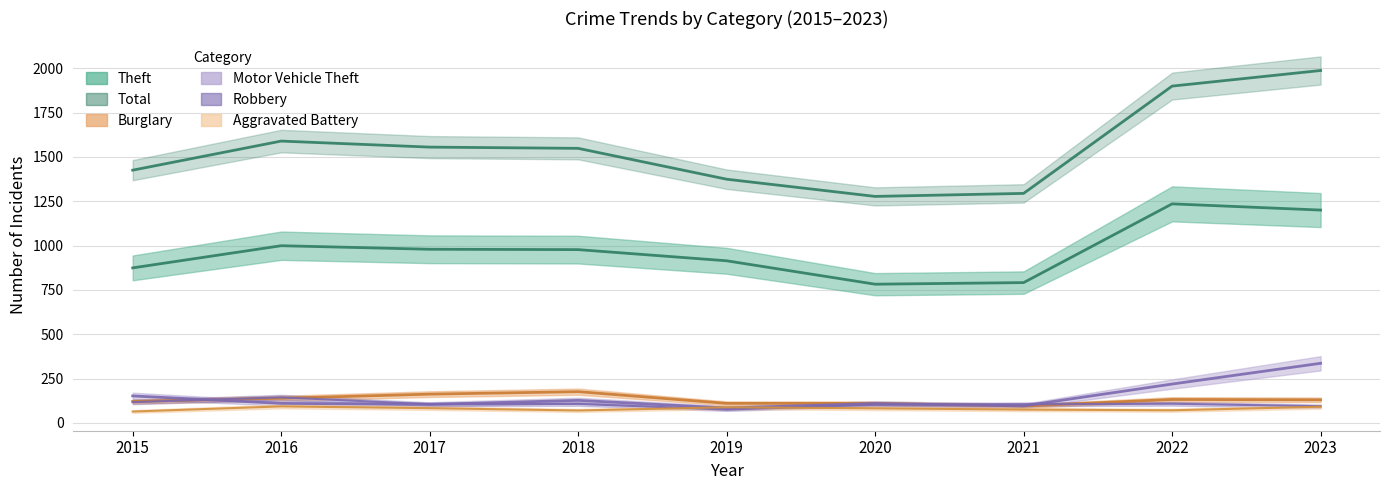

Where is the first local minimum for Motor Vehicle Theft?

2017